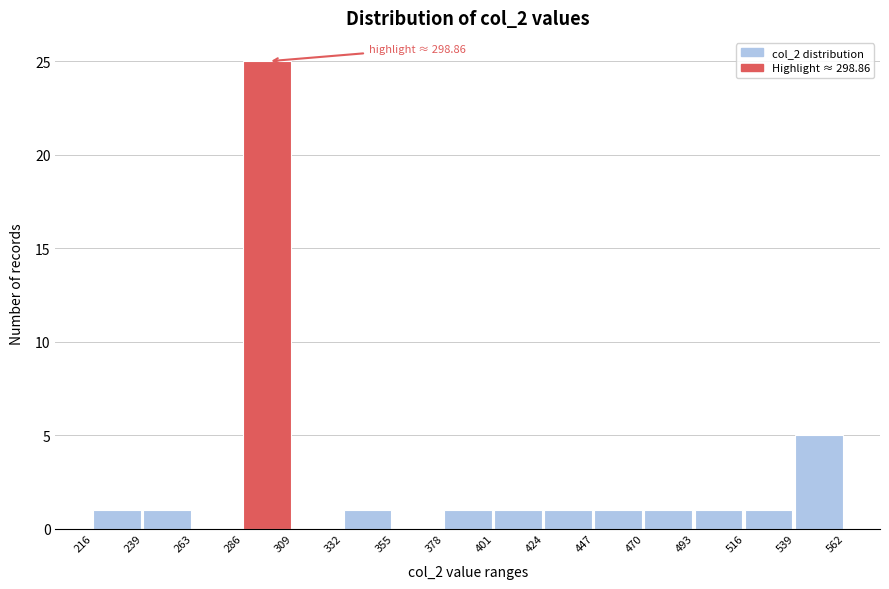

Which range on the x-axis has the tallest bar?

286 to 309